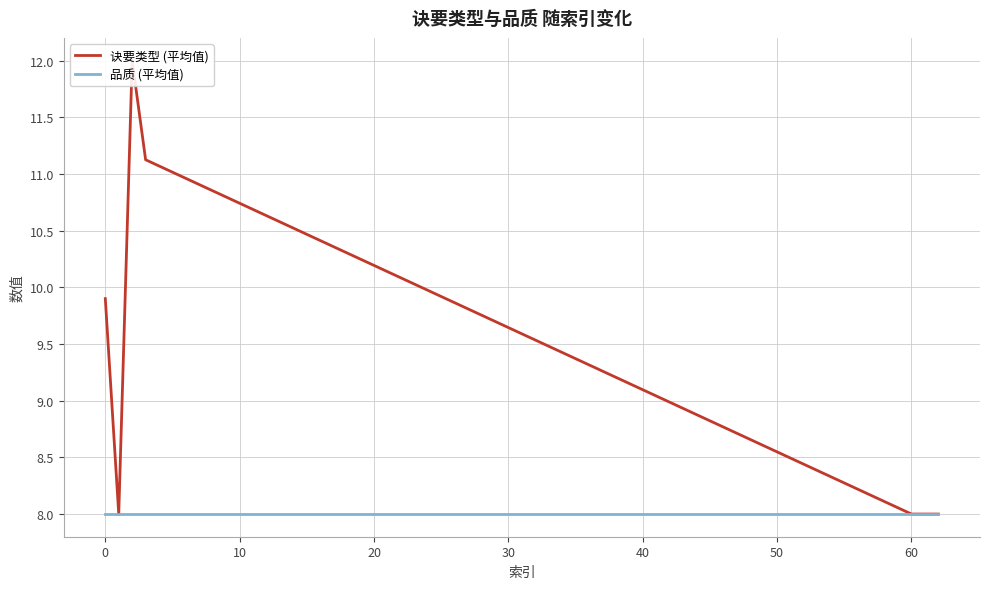

Which series has the largest total across all categories?

诀要类型 (平均值)